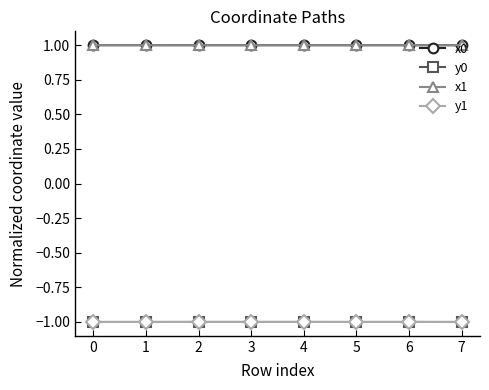

The value of x1 at 7 is 1.0. True or false?

True